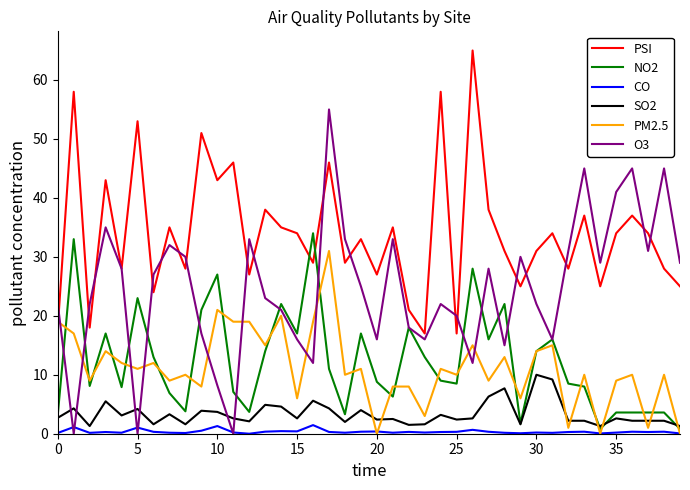

List the series in order of their peak value, highest first.

PSI, O3, NO2, PM2.5, SO2, CO